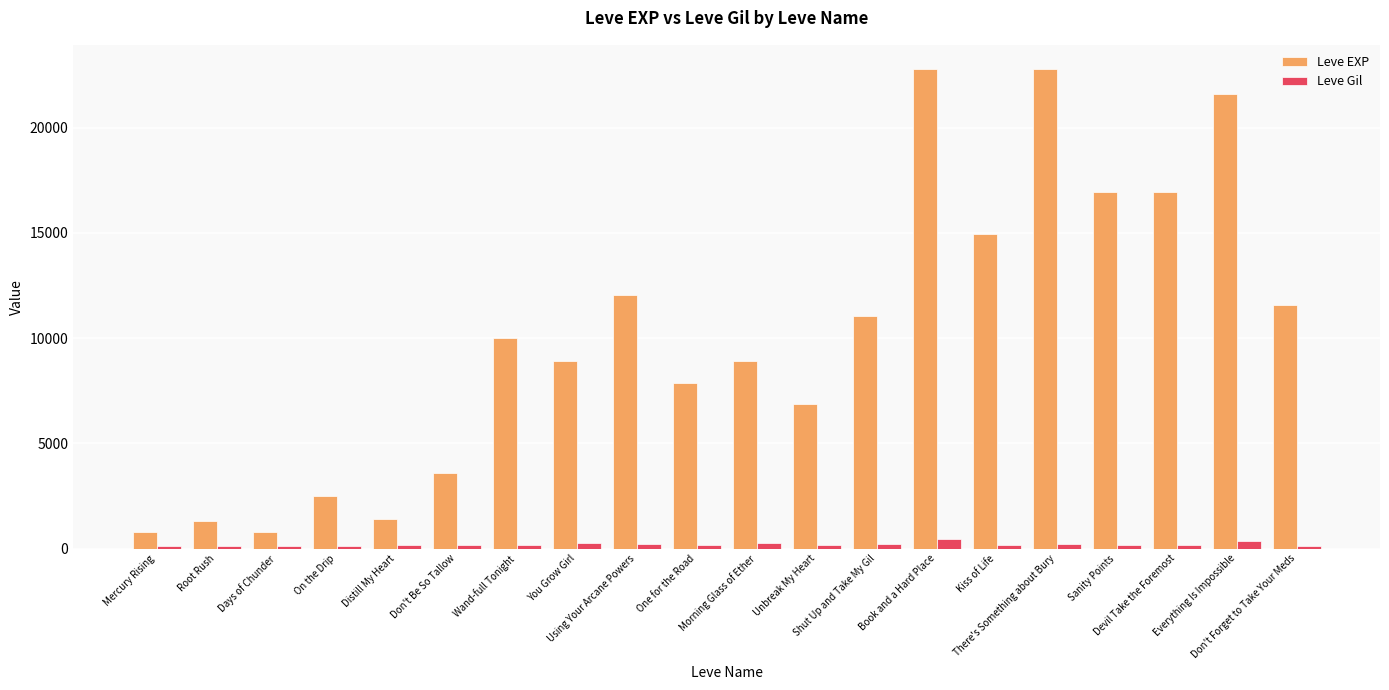

List the series in order of their peak value, highest first.

Leve EXP, Leve Gil